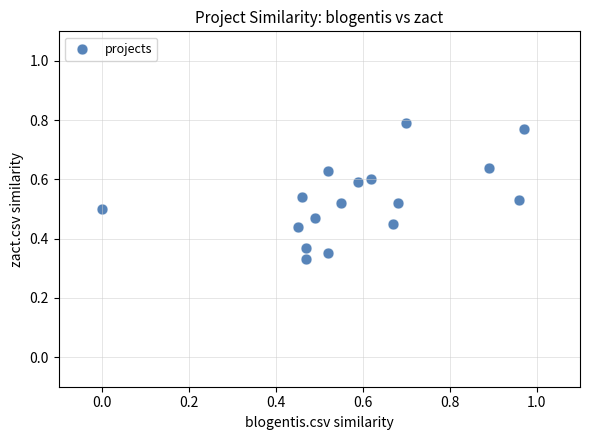

What is the range of X values (max minus min)?

1.0